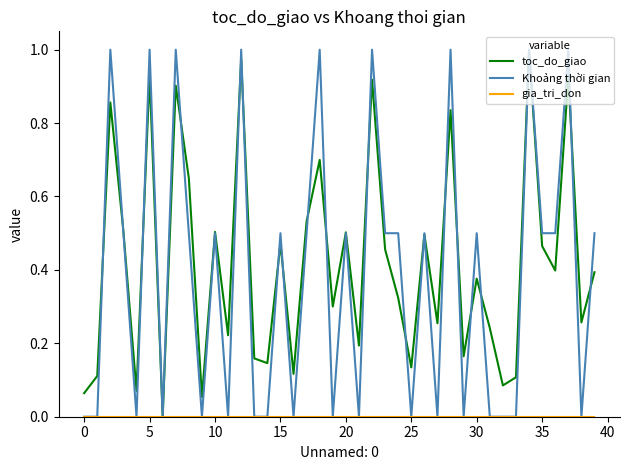

Is this an area chart (filled region under the line)?

No